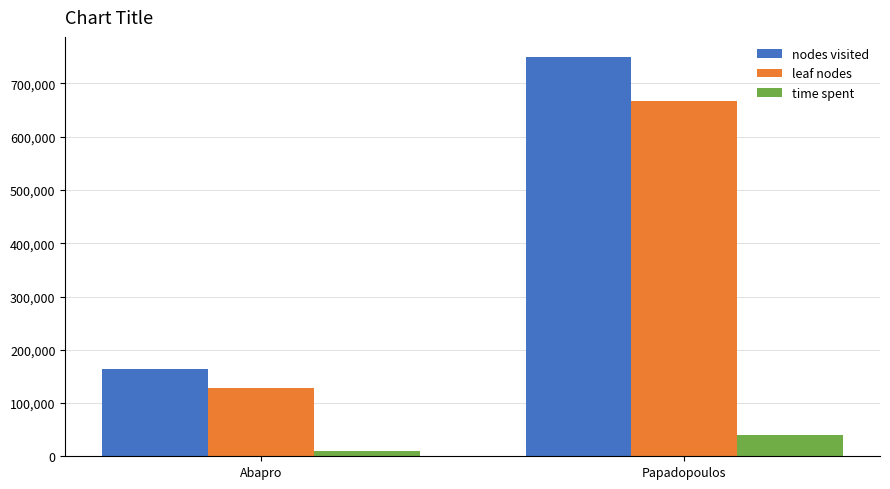

Rank the series at Abapro from highest to lowest value.

nodes visited, leaf nodes, time spent